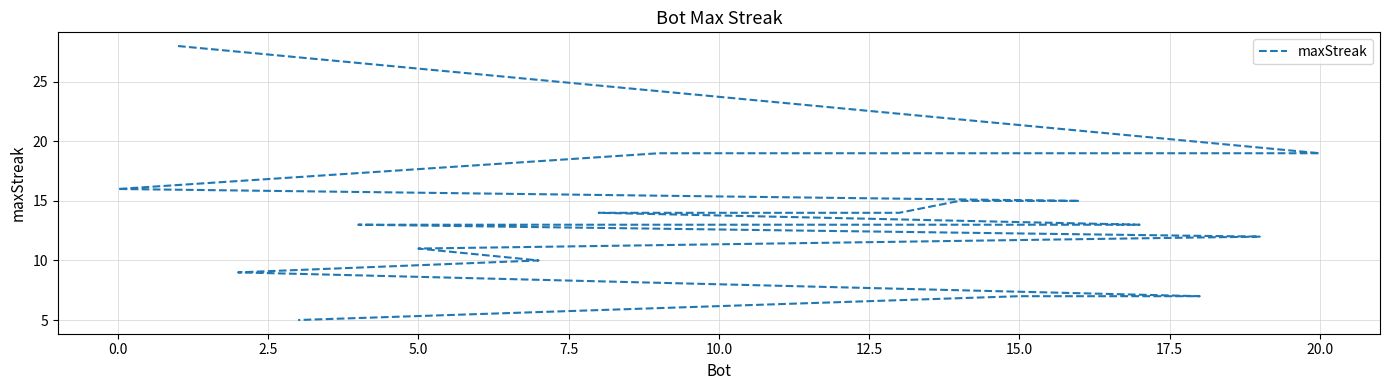

True or false: the data has more than 2 interior local peaks.

False